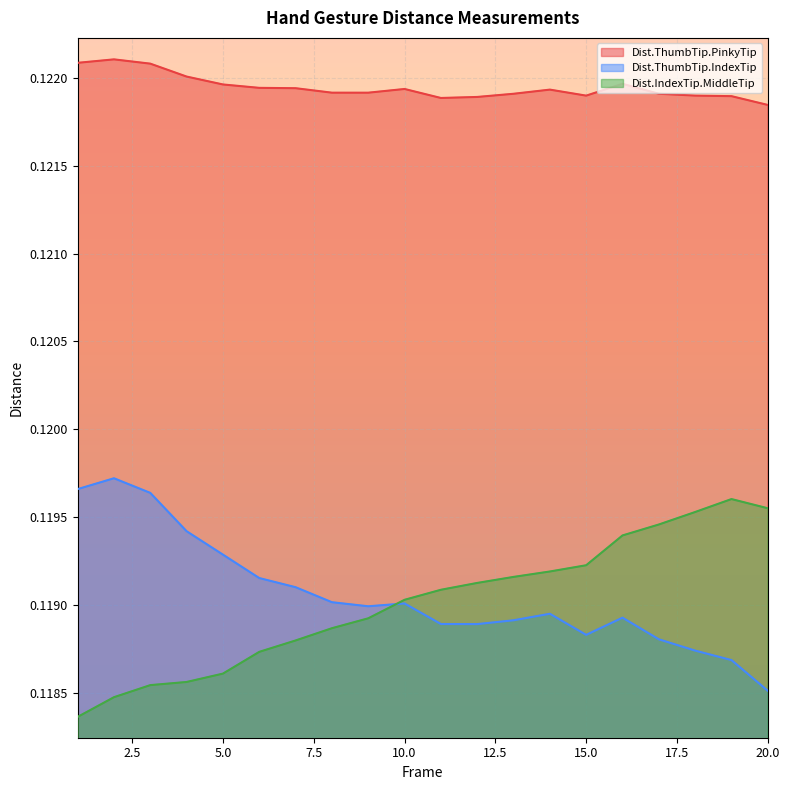

At which label does Dist.IndexTip.MiddleTip reach its minimum?

1